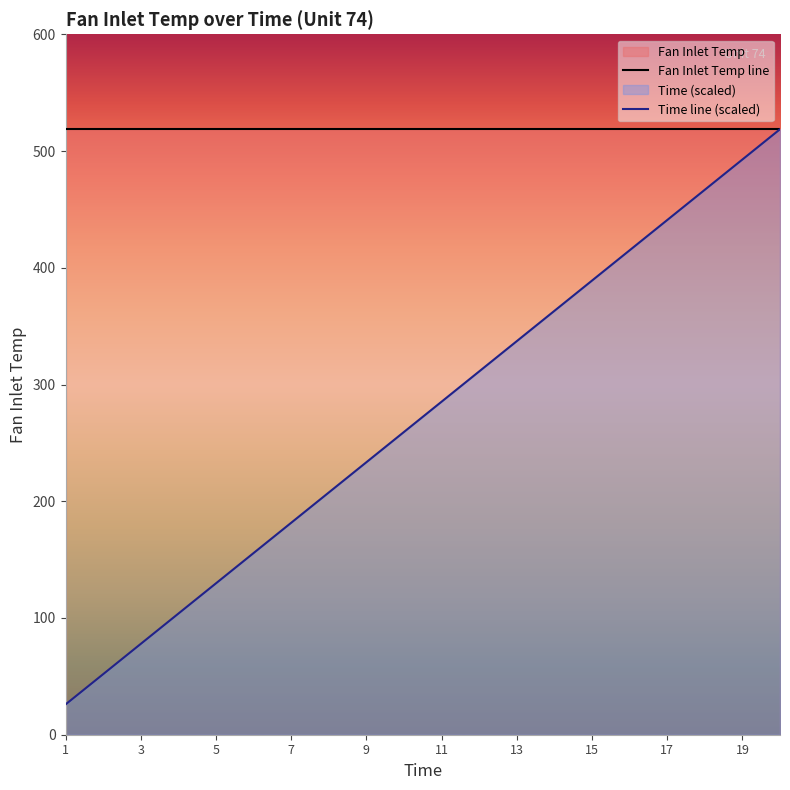

What is the maximum value for Time line (scaled)?

518.7